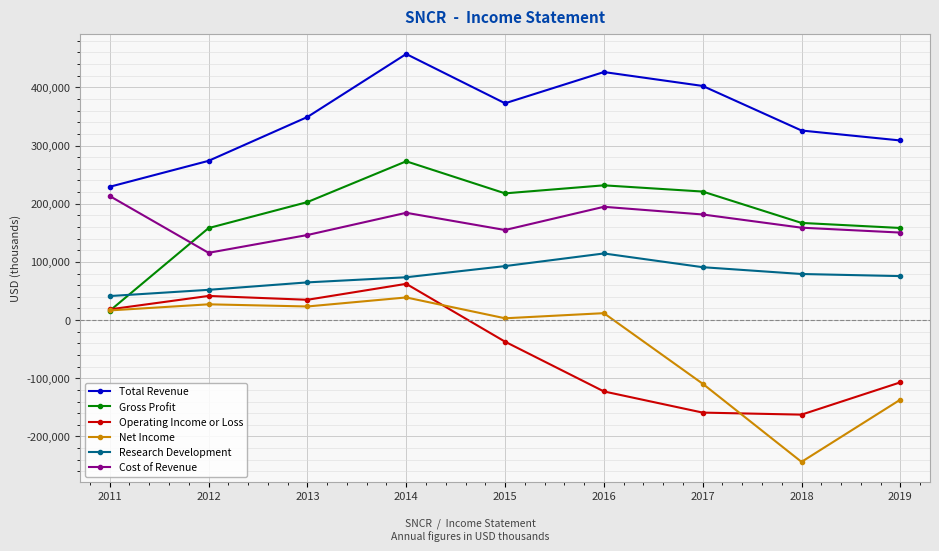

What is the value of the Total Revenue point at the 9th from the left?

308700